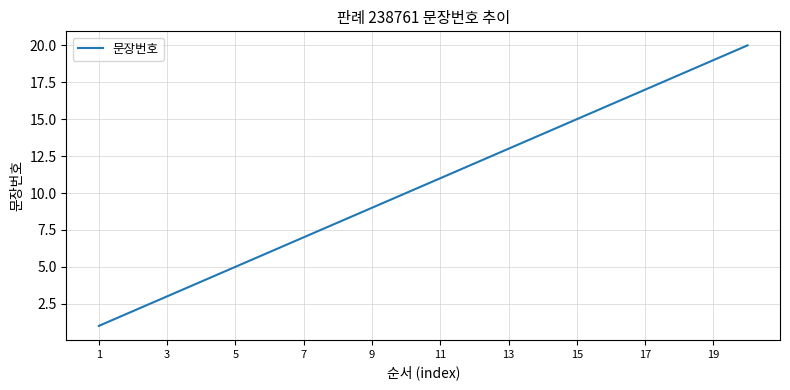

What is the greatest value displayed?

20